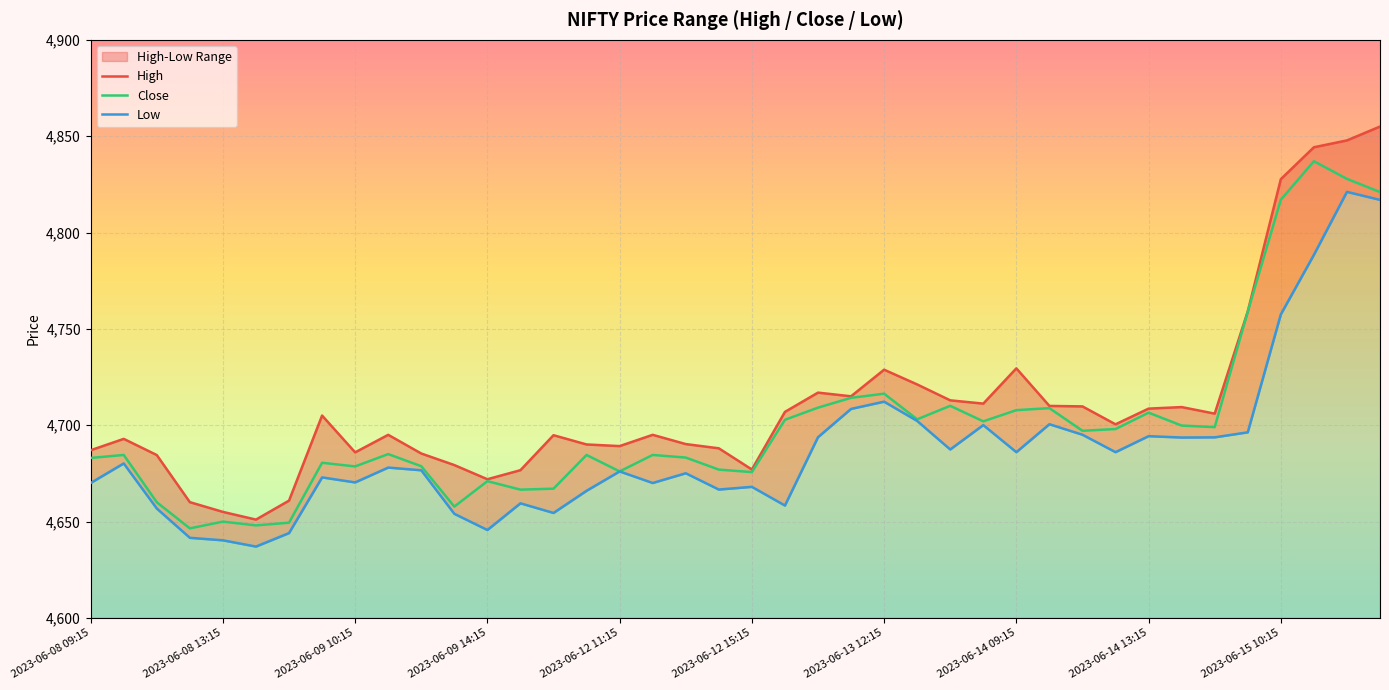

At how many categories does at least one series exceed 4790?

4